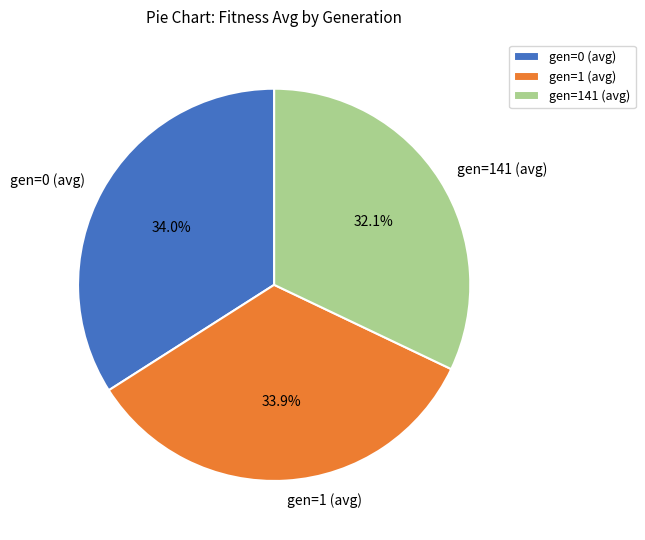

True or false: gen=141 (avg) accounts for 32% of the total.

True